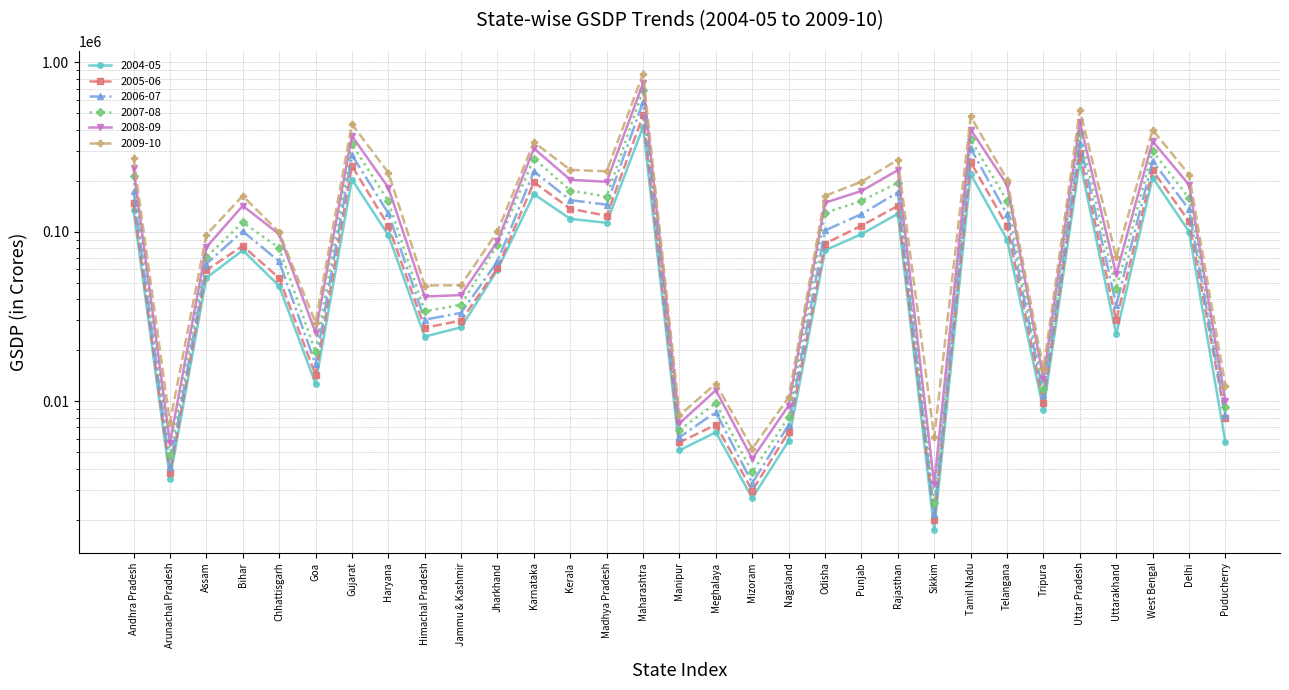

At which category does 2007-08 reach its first local peak?

Bihar